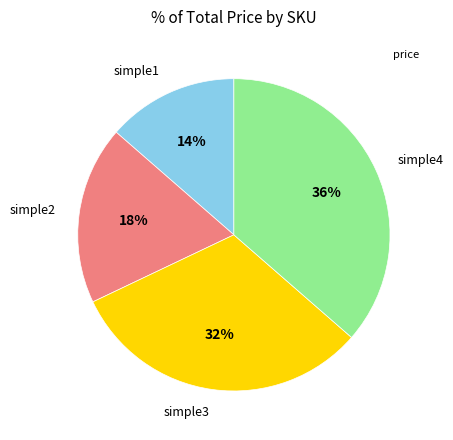

Does any single category account for the majority?

No